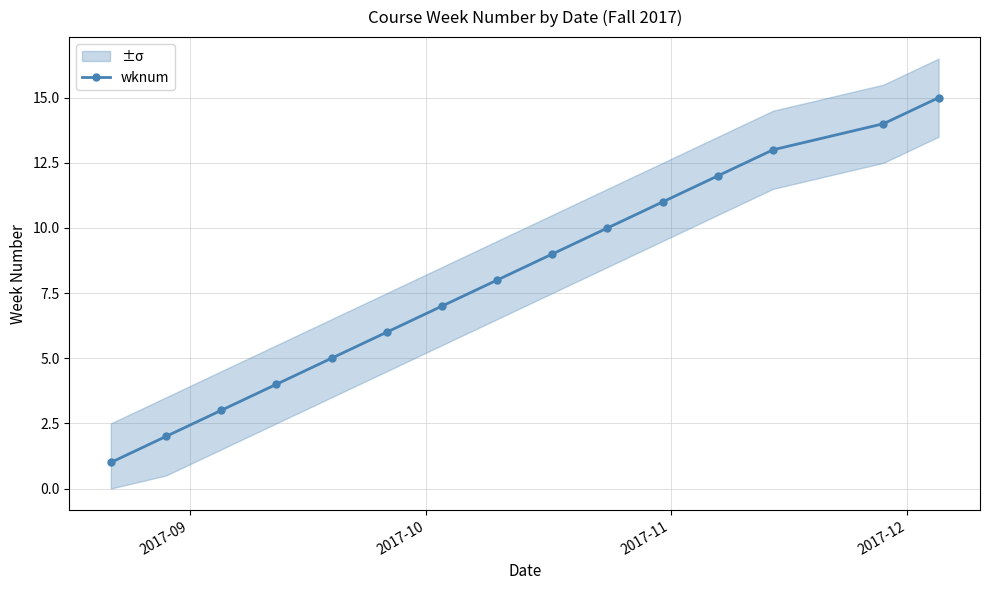

How many values exceed 8?

7